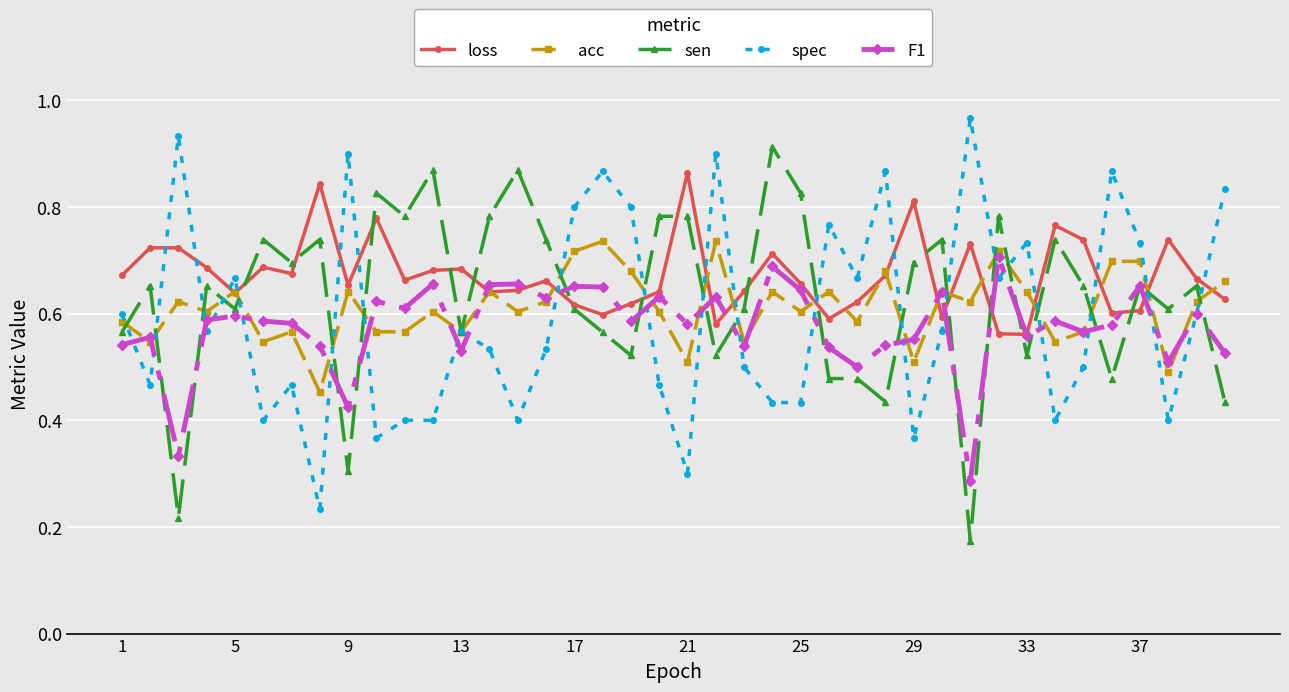

After their last crossing, which series has the higher values: acc or F1?

acc